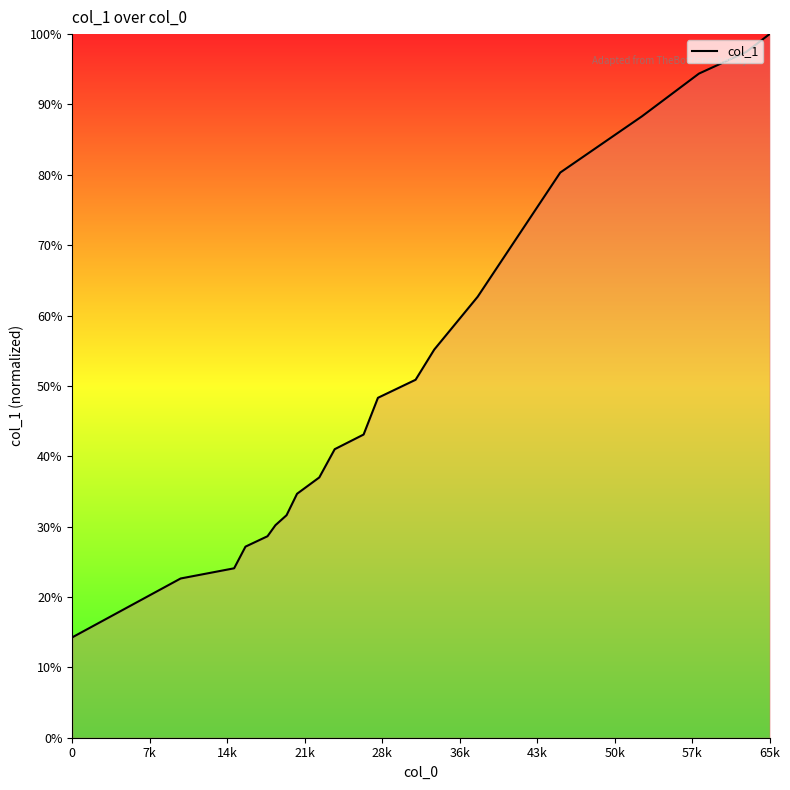

True or false: the data has more than 0 interior local peaks.

False